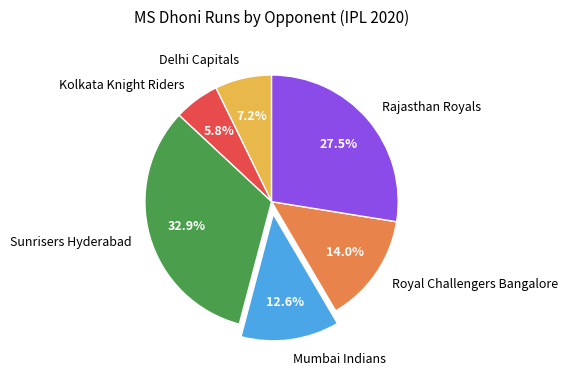

Which slice is the largest?

Sunrisers Hyderabad